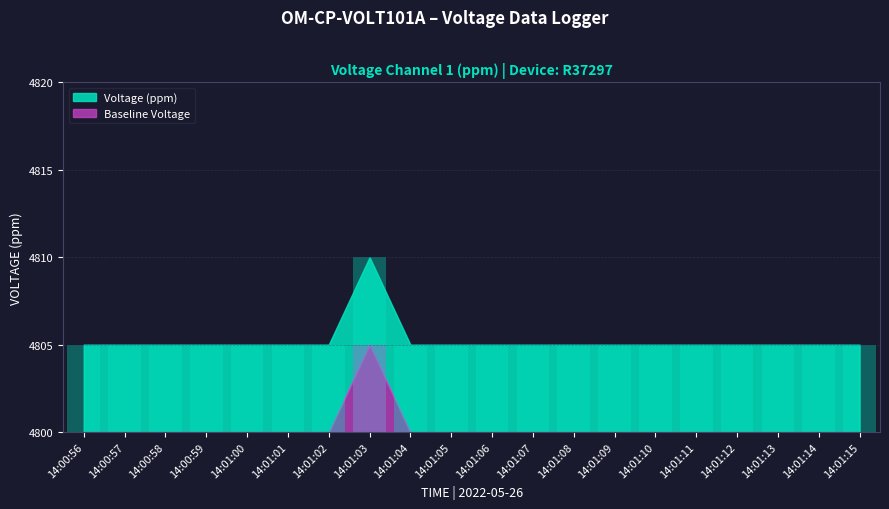

Count the number of categories in the chart.

20